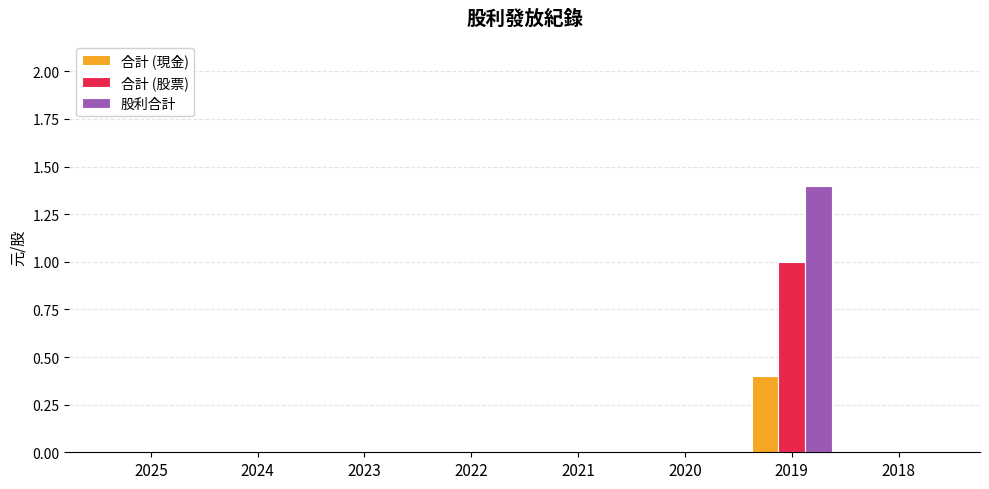

What is the sum of all 股利合計 values?

1.4